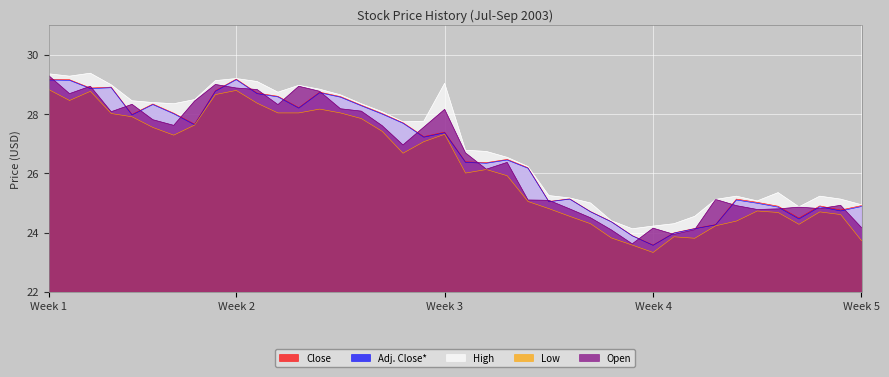

True or false: Adj. Close* has more than 0 interior local peaks.

True